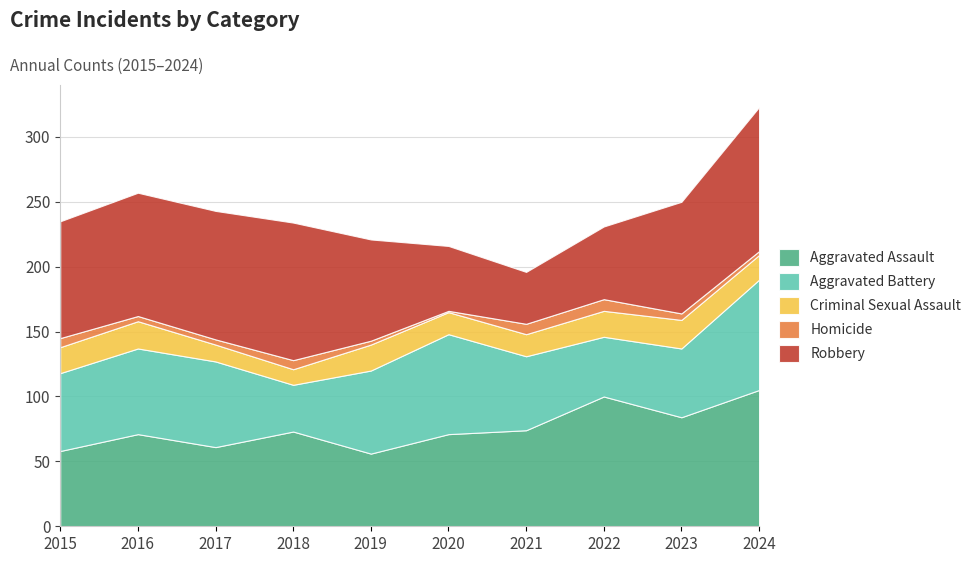

Which series has the largest range (max minus min)?

Robbery